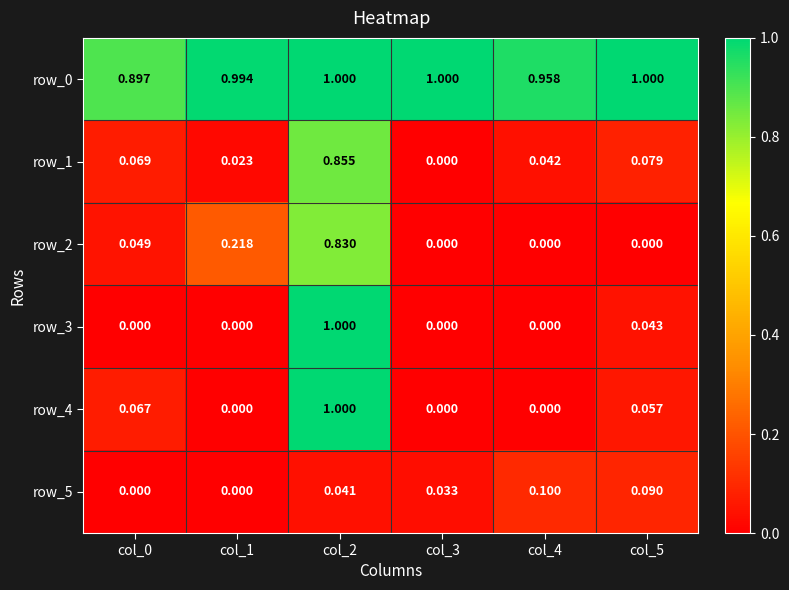

Is the value of row_4 at col_5 greater than the value of row_5 at col_5?

No